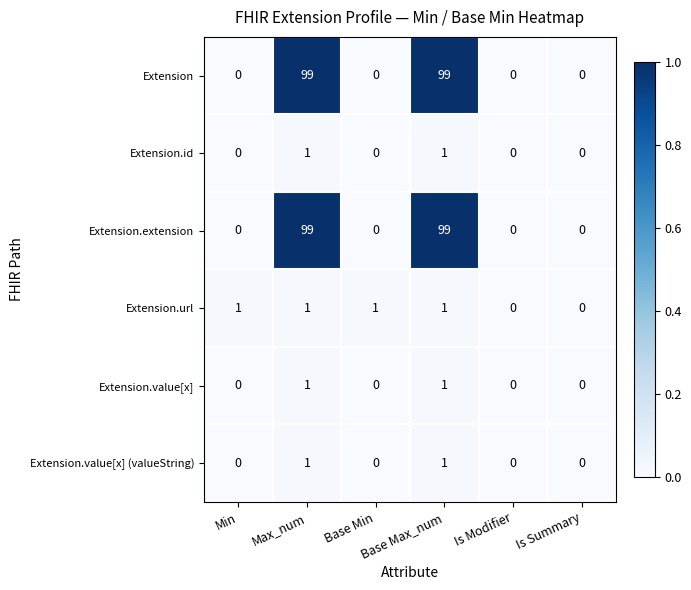

How many series are shown in this chart?

6